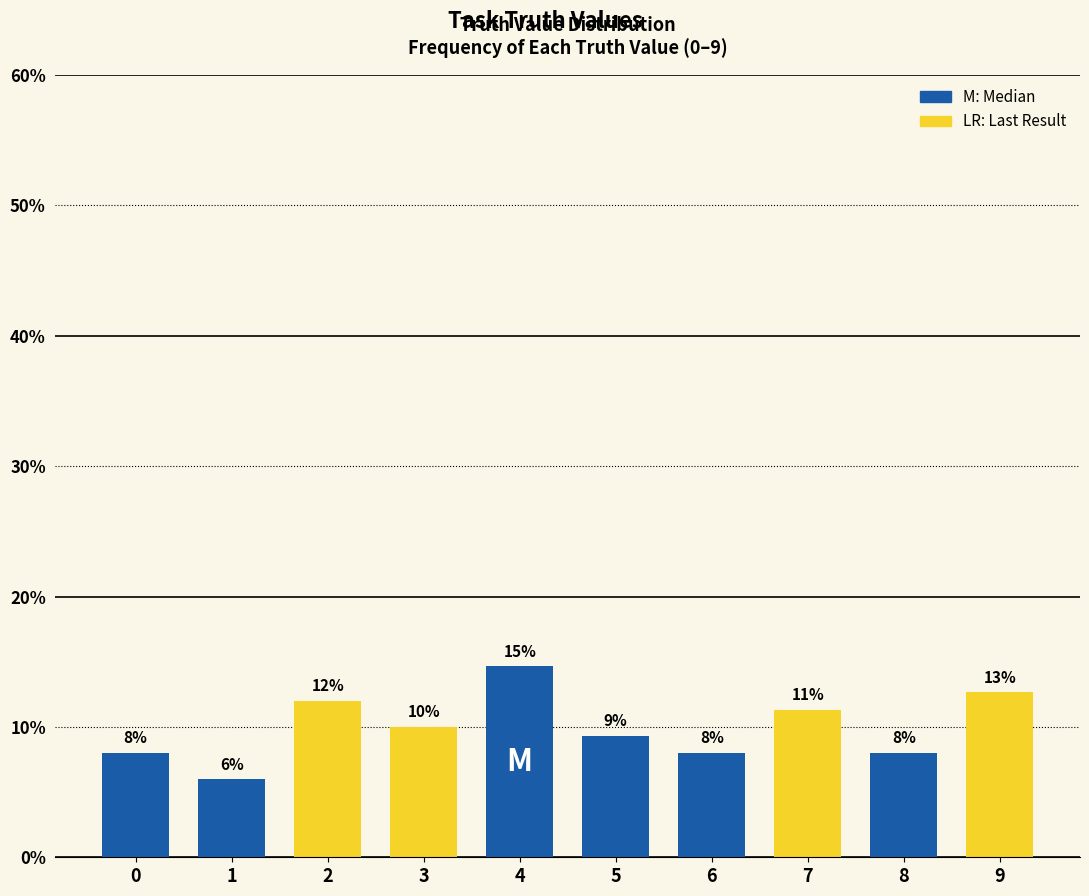

What is the average value?

10.0